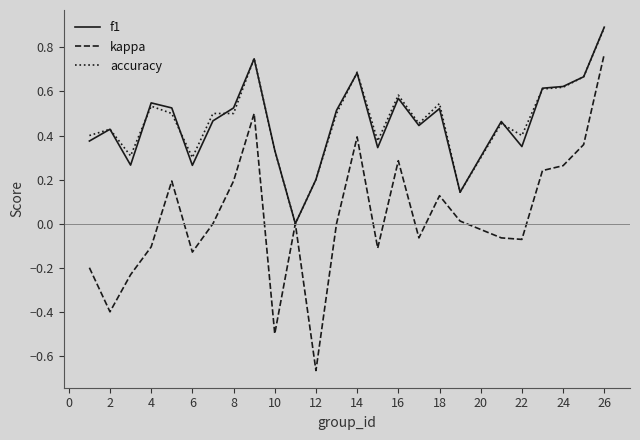

Does the chart display data point markers on the line(s)?

No